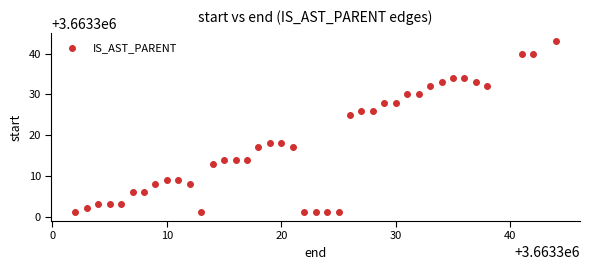

What is the range of X values (max minus min)?

42